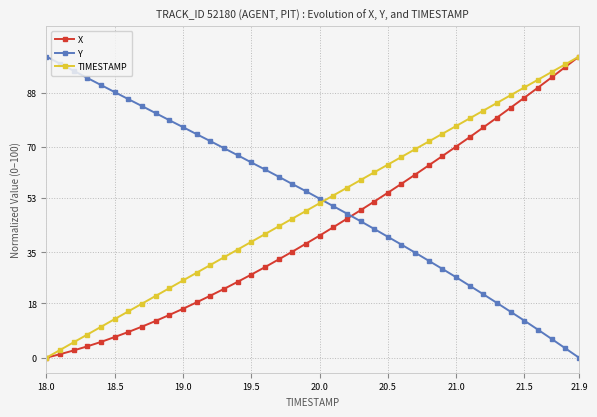

After their last crossing, which series has the higher values: Y or TIMESTAMP?

TIMESTAMP